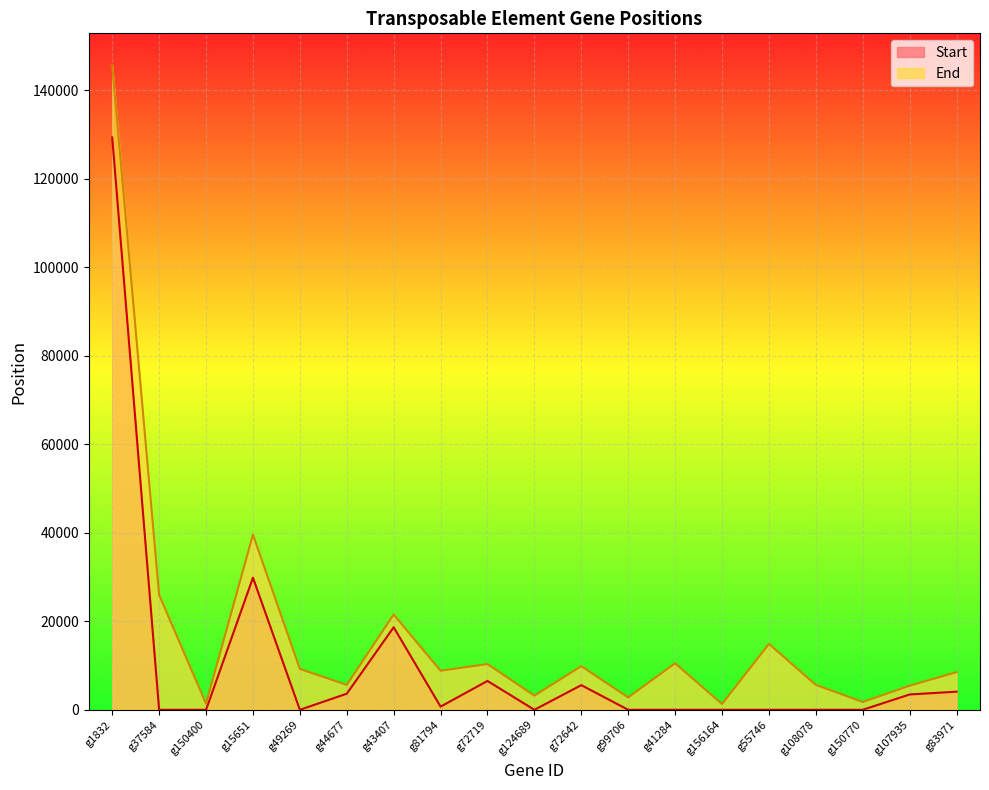

At how many categories does at least one series exceed 30299?

2